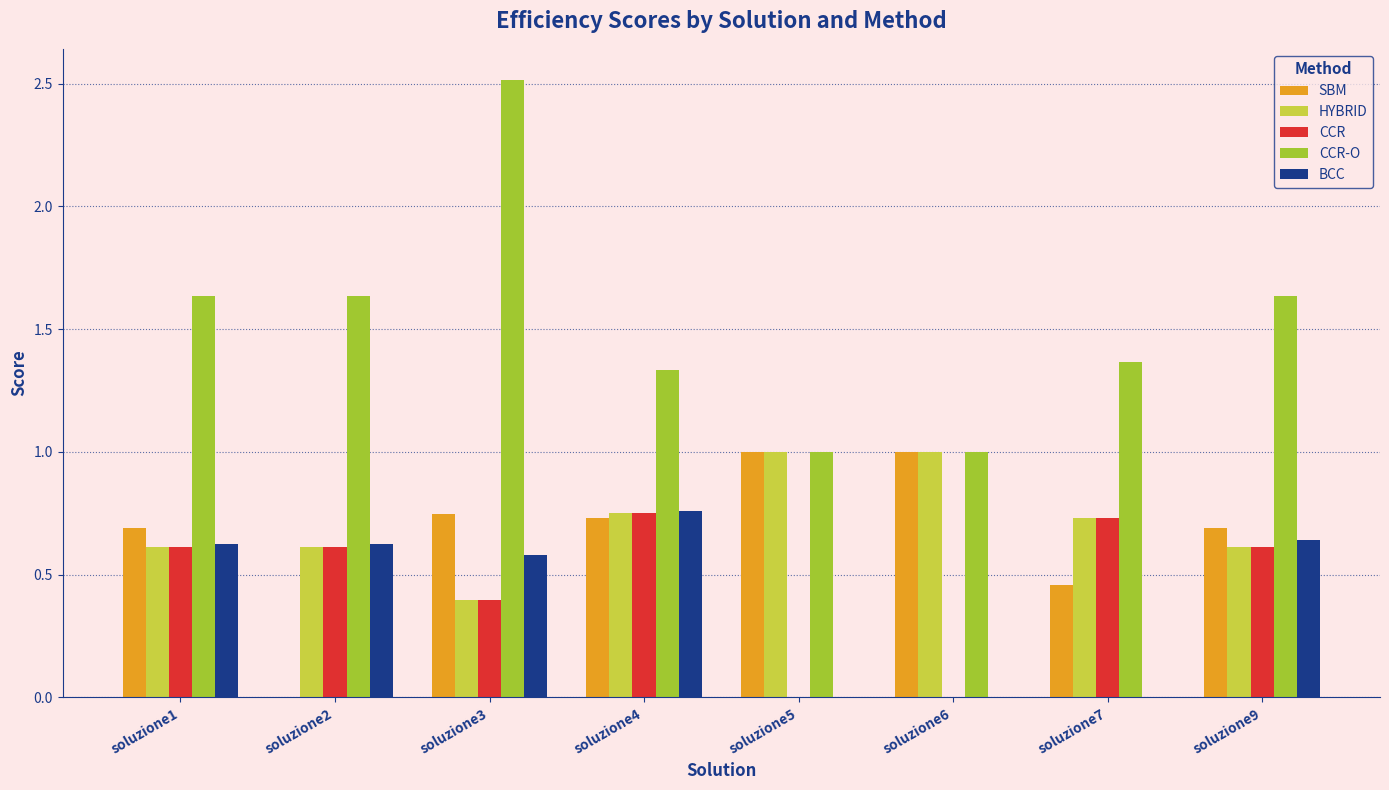

Is the value of BCC at soluzione2 greater than the value of CCR at soluzione3?

Yes